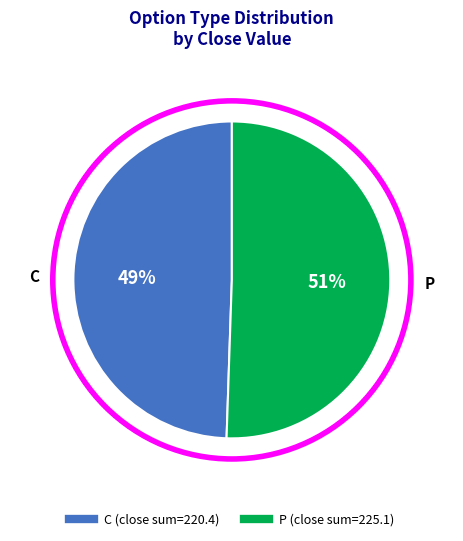

Is P the majority of the pie?

Yes